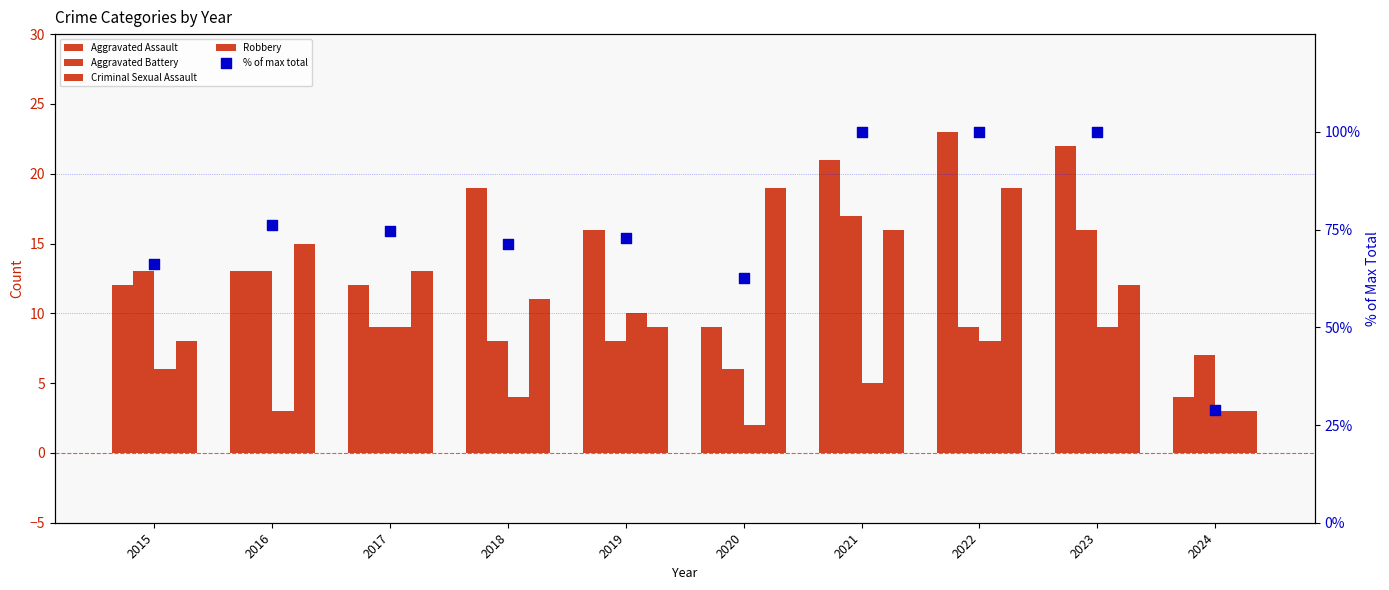

Which series has the widest spread of Y values?

% of max total